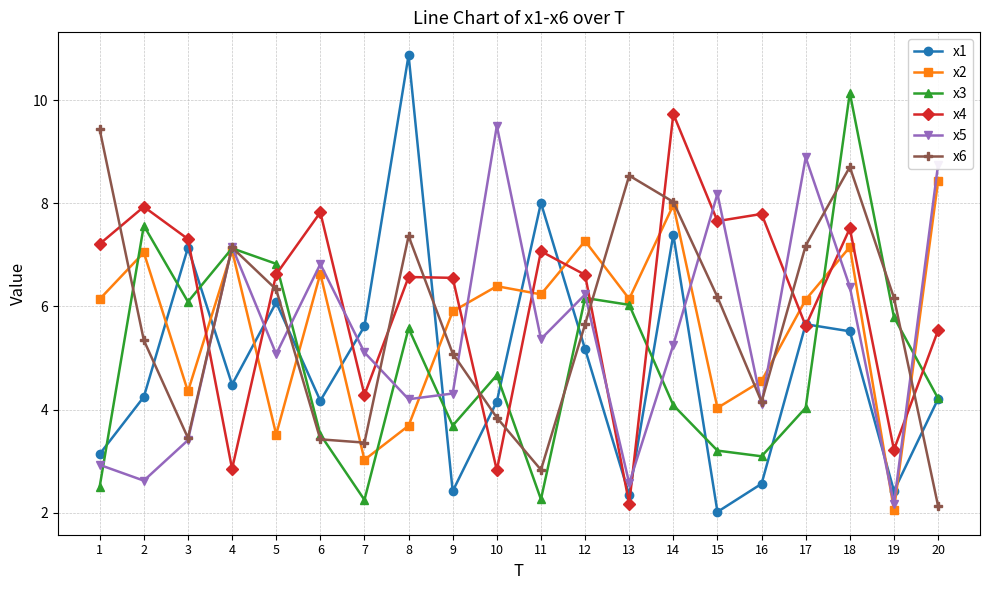

What is the total value across all series at 7?

23.6